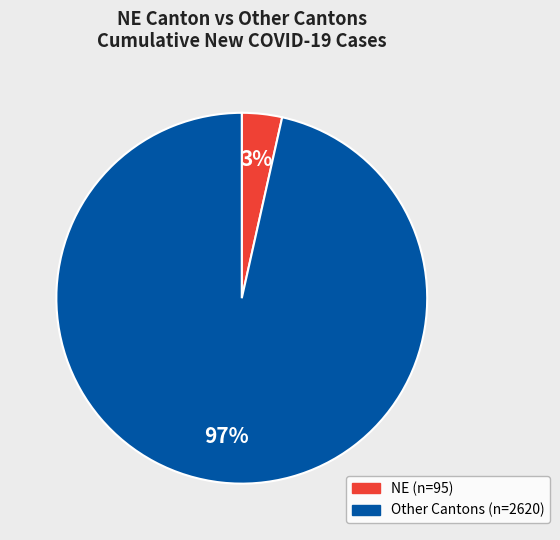

To the nearest percent, what is the average slice percentage?

50%